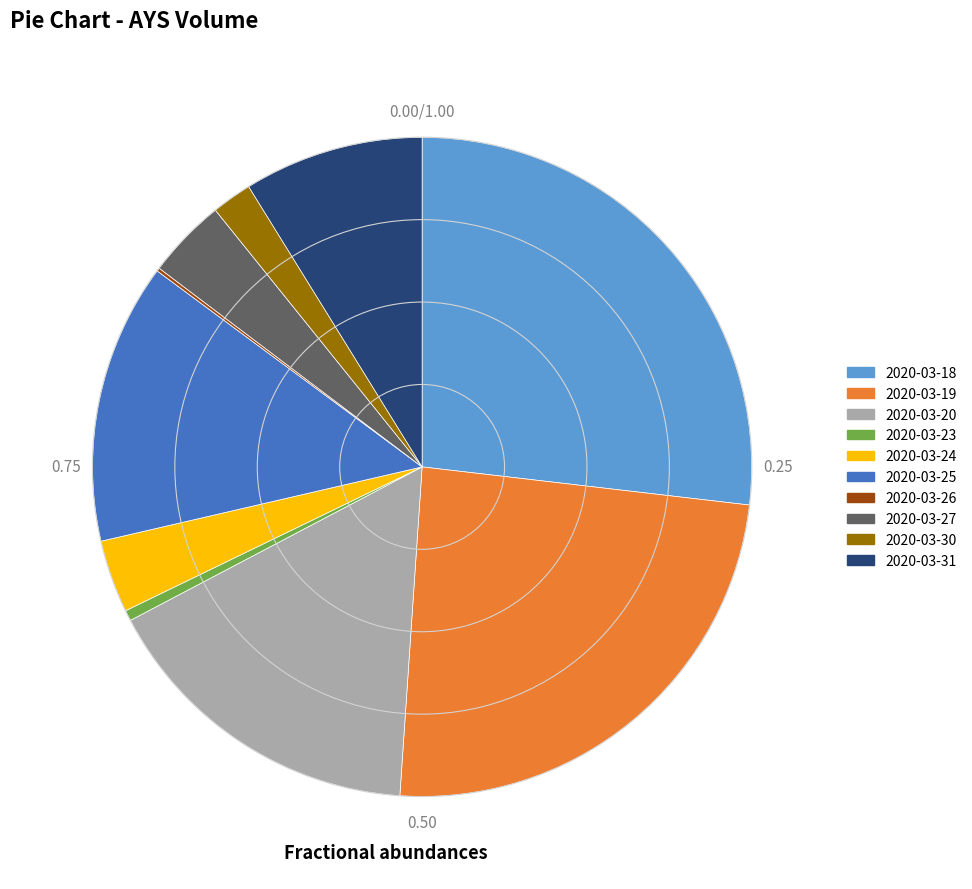

Does any single category account for the majority?

No